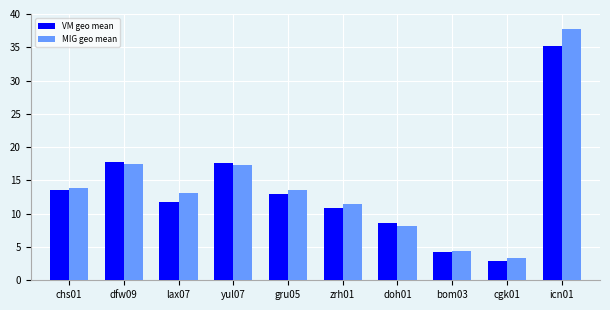

What is the difference between the maximum and minimum values in the MIG geo mean series?

34.4